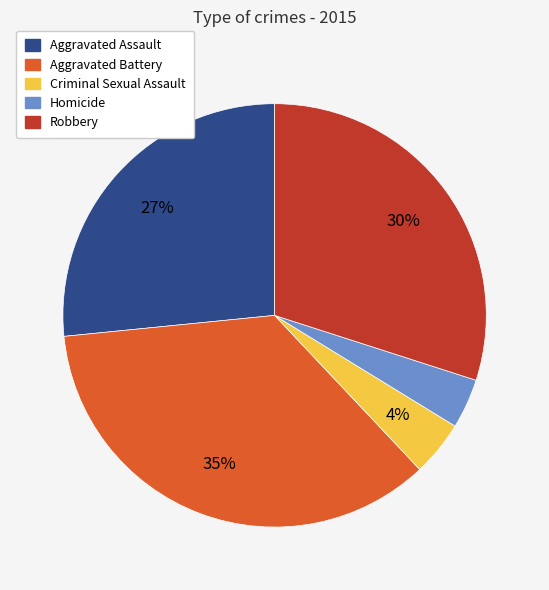

Is it true that Aggravated Assault is 15% of the pie?

False